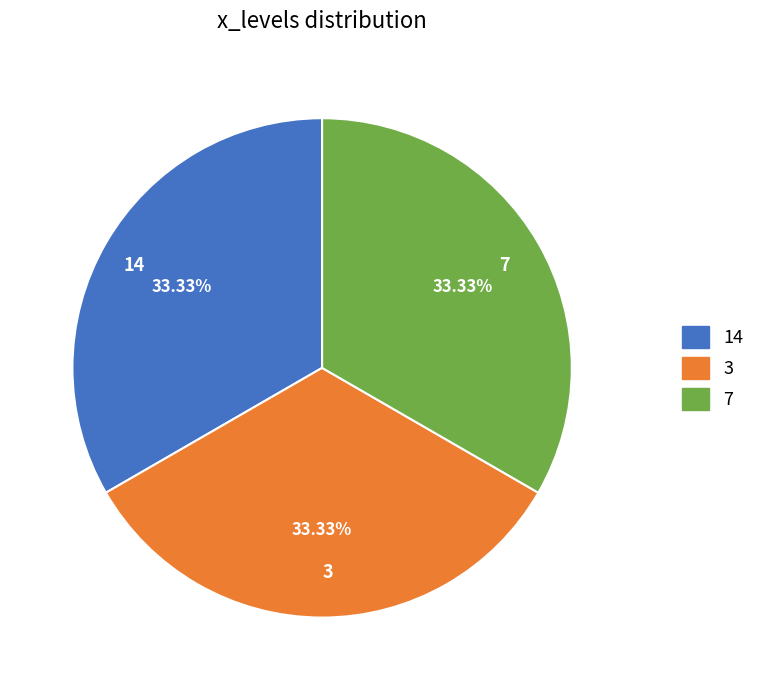

What percentage is the 3 slice, to the nearest percent?

33%